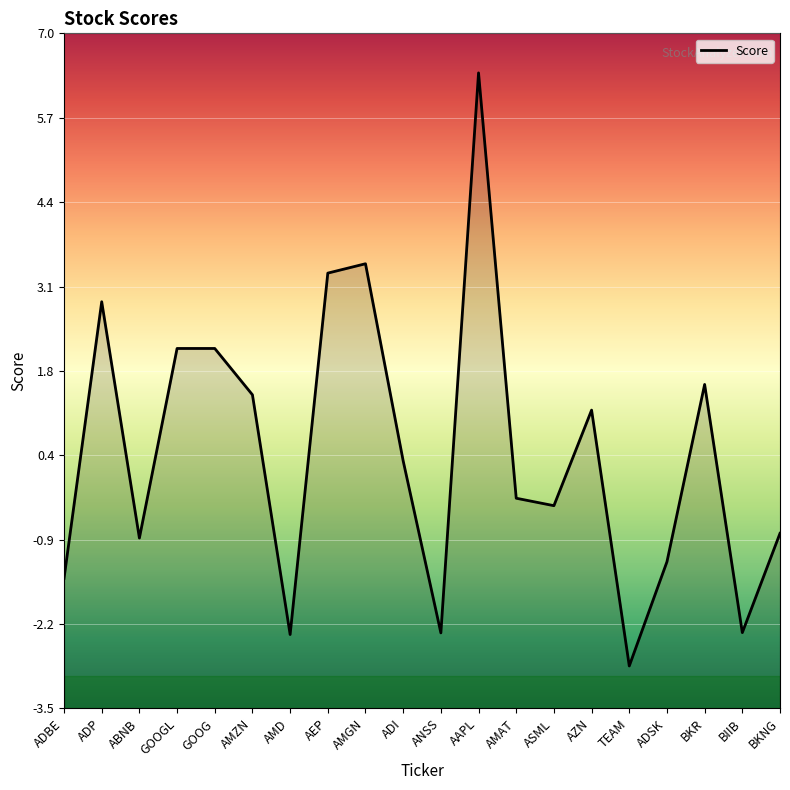

What is the average value?

0.5